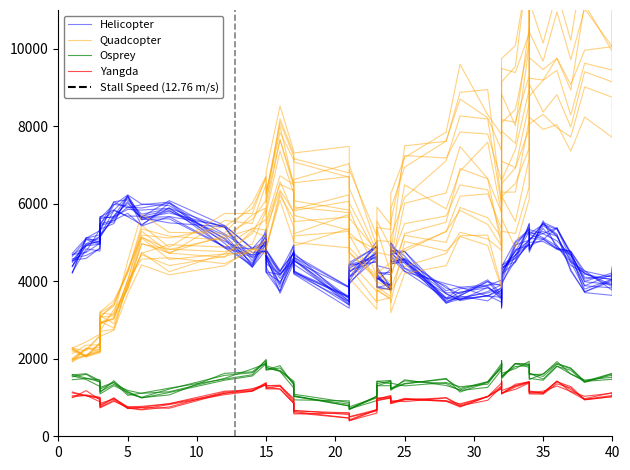

What is the difference between the maximum and minimum values in the Osprey series?

1193.0